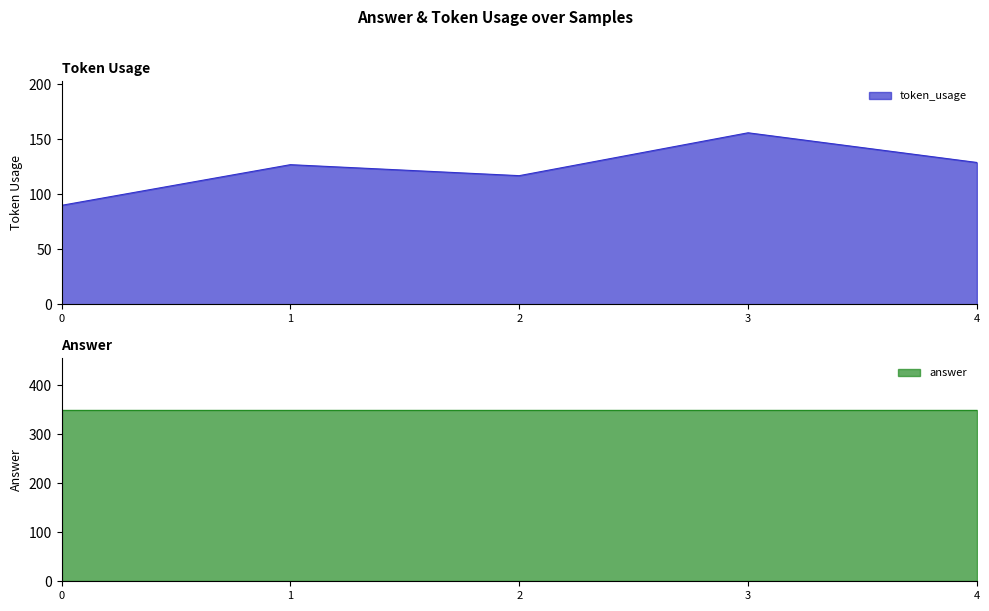

Is it true that the value at 1 is 127?

True